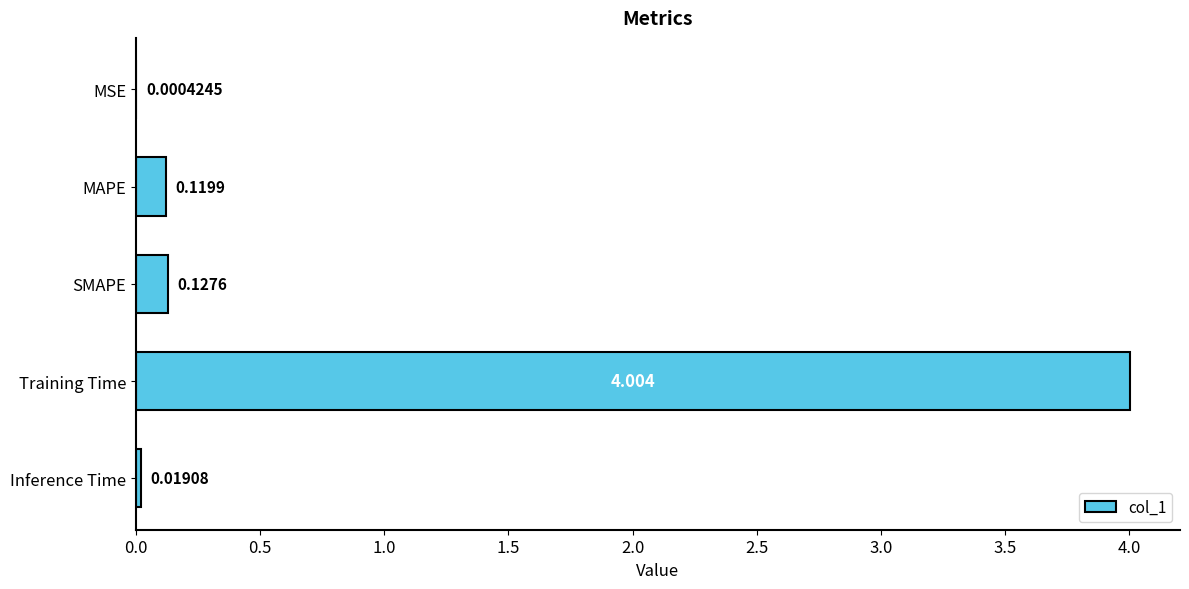

Between MAPE and MSE, which is larger?

MAPE